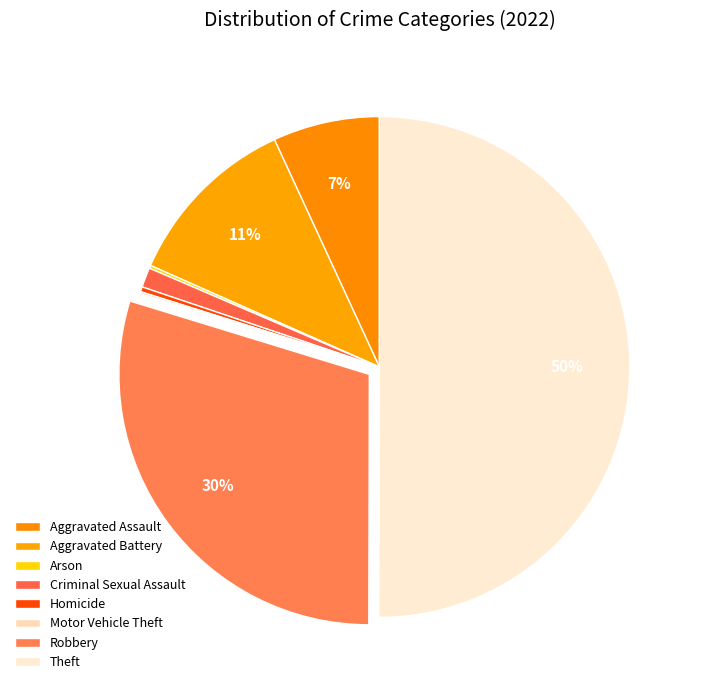

Is Aggravated Battery the majority of the pie?

No